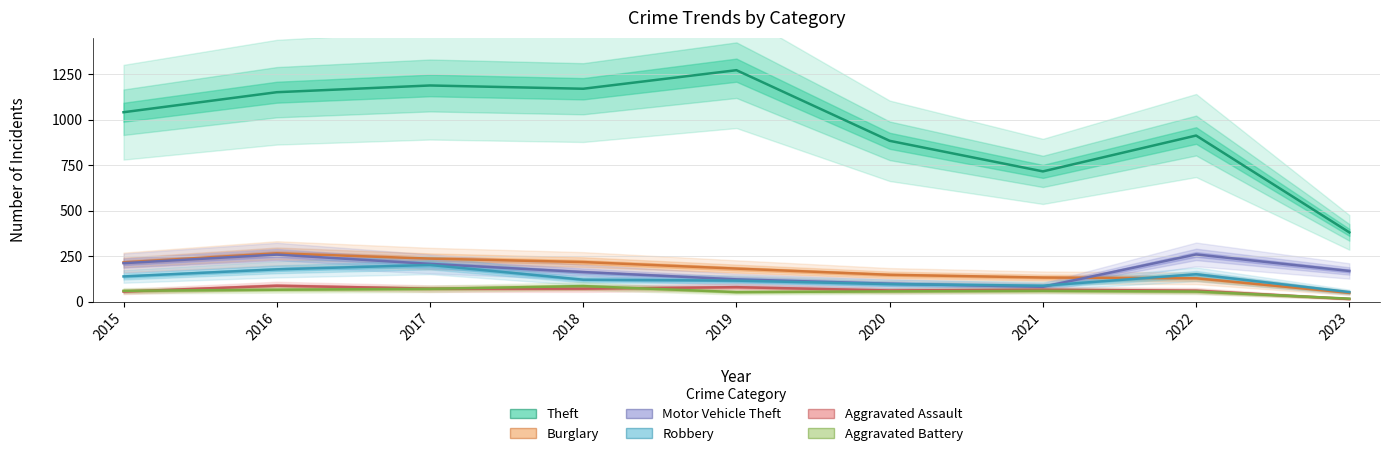

At which label does Burglary first exceed 182?

2015